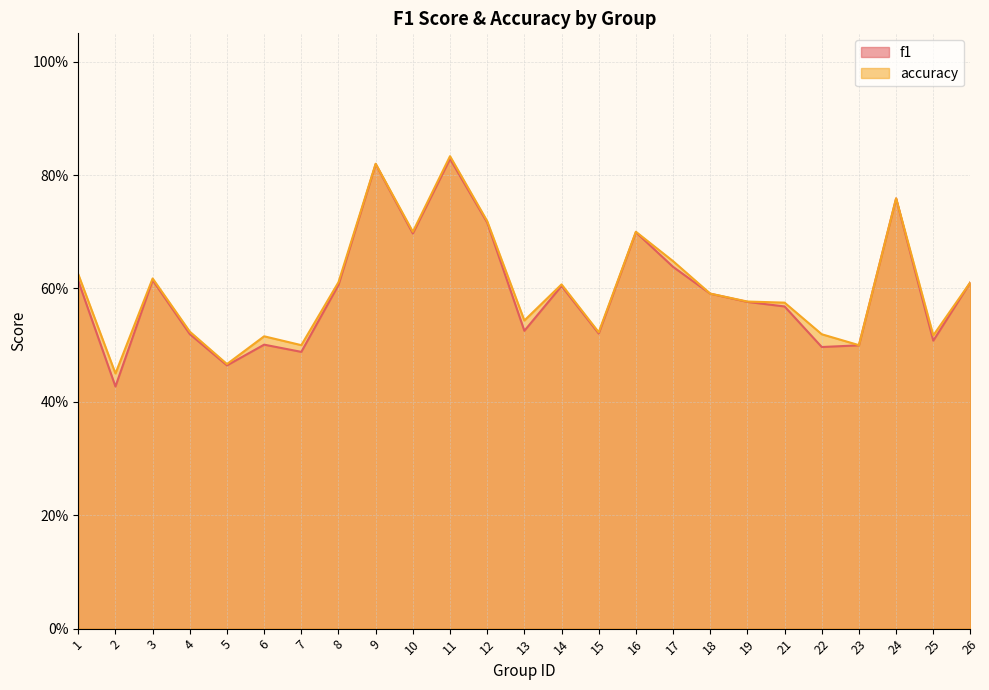

Which category has the highest value in the f1 series?

11